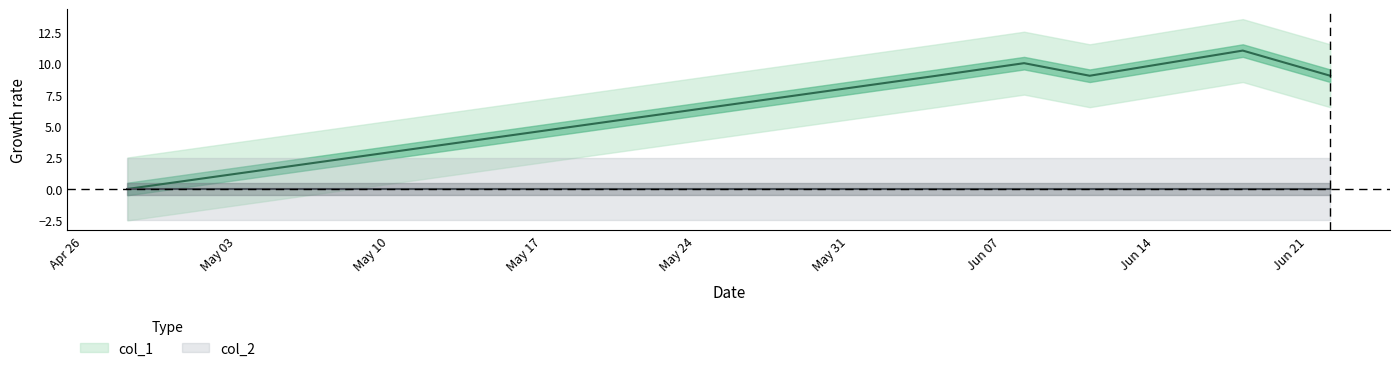

How many lines are shown in the chart?

1